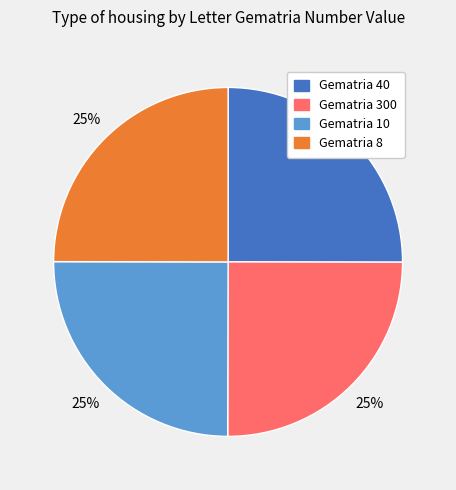

How many segments does this pie chart have?

4